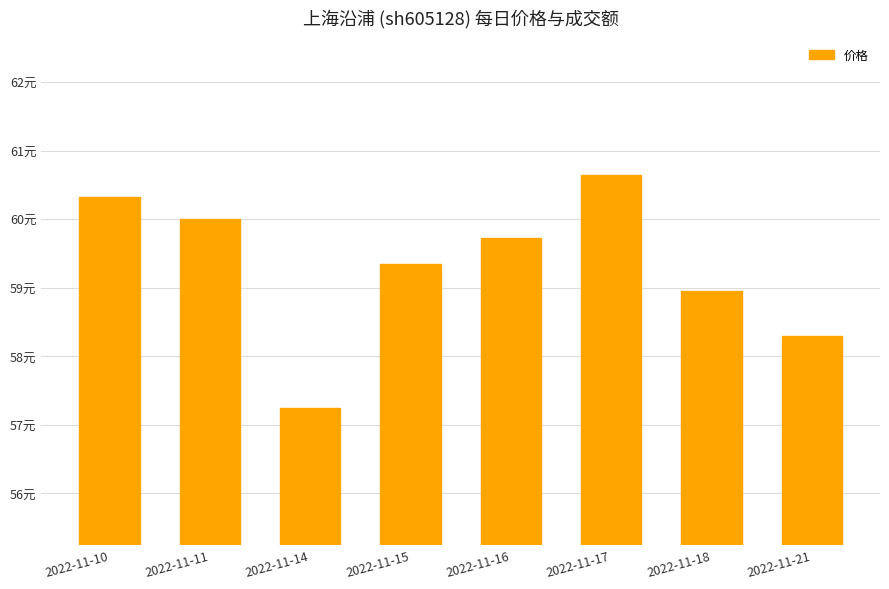

At which category does the chart reach its peak across all series?

2022-11-17